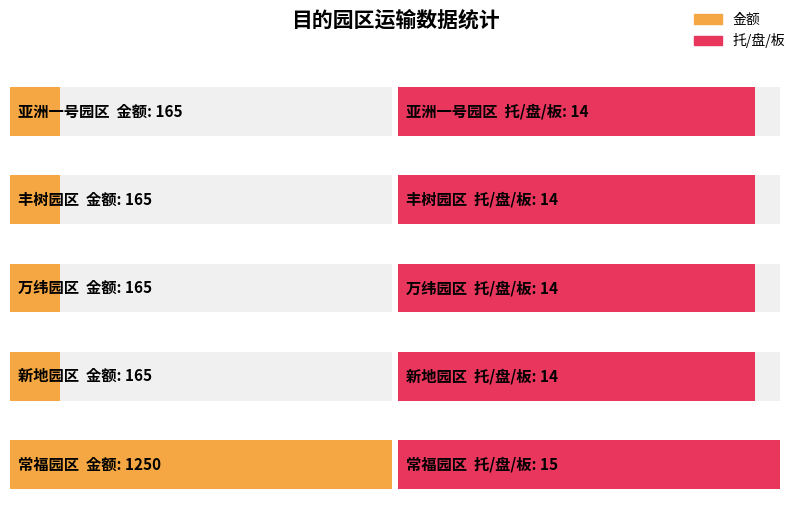

Does the chart contain stacked bars?

No